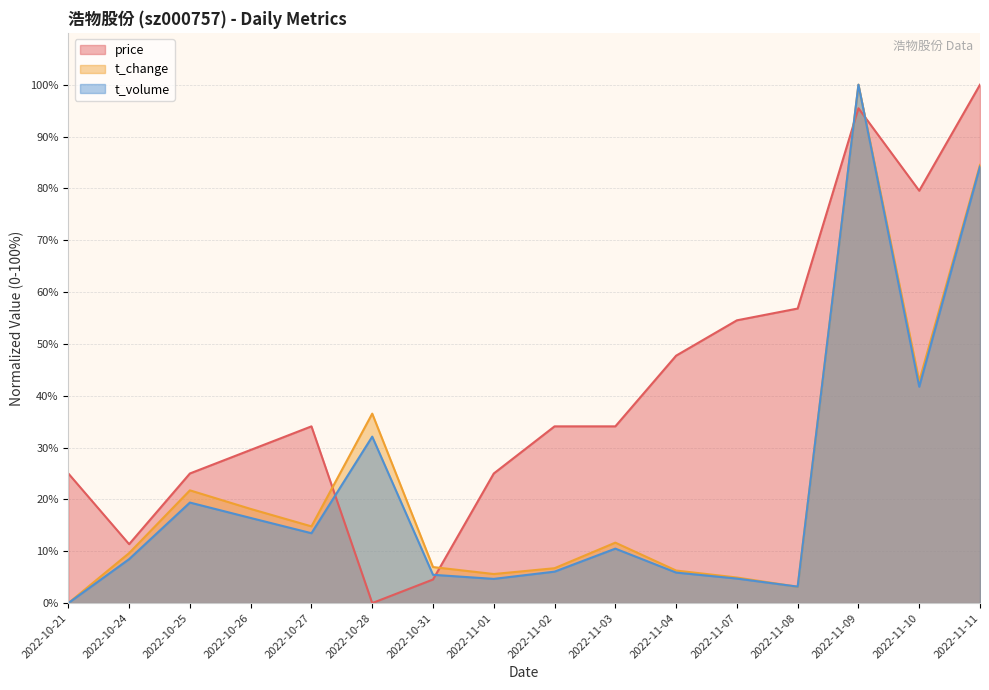

At which category does price reach its first local peak?

2022-10-27